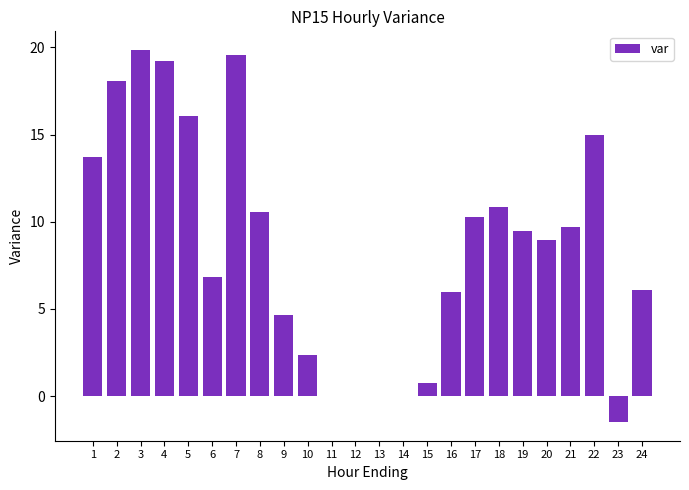

What is the sum of the values at 22 and 24?

21.0